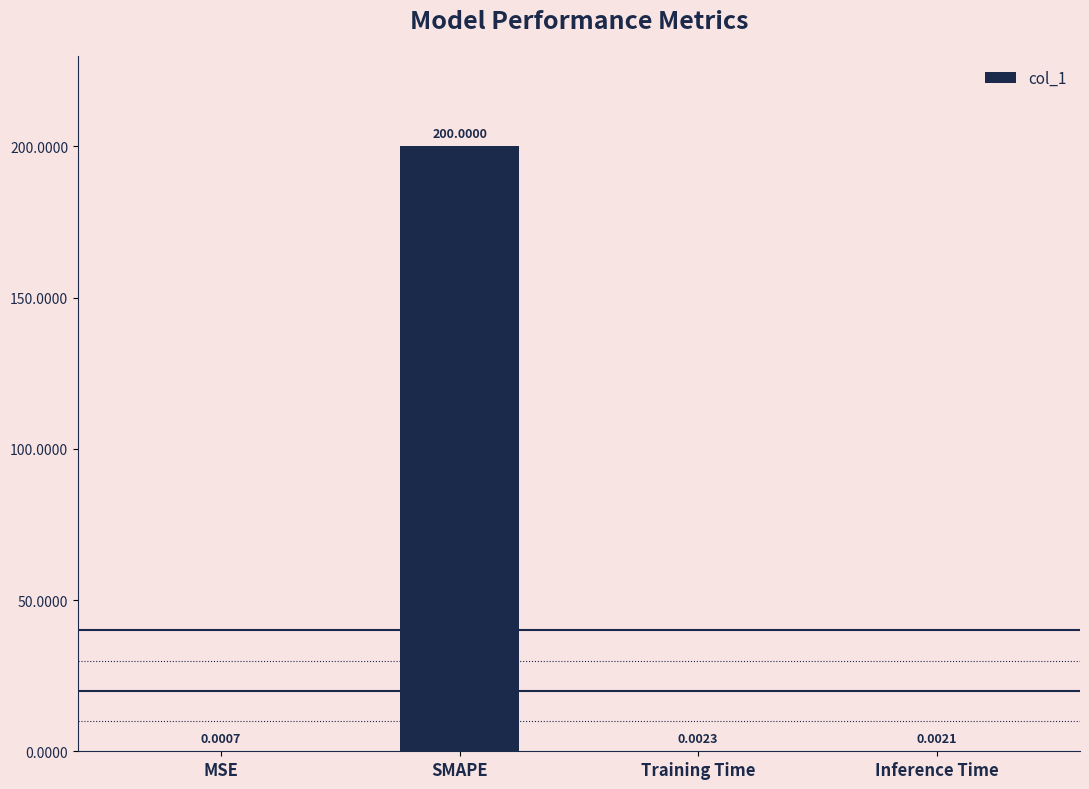

What is the maximum value shown in the chart?

200.0